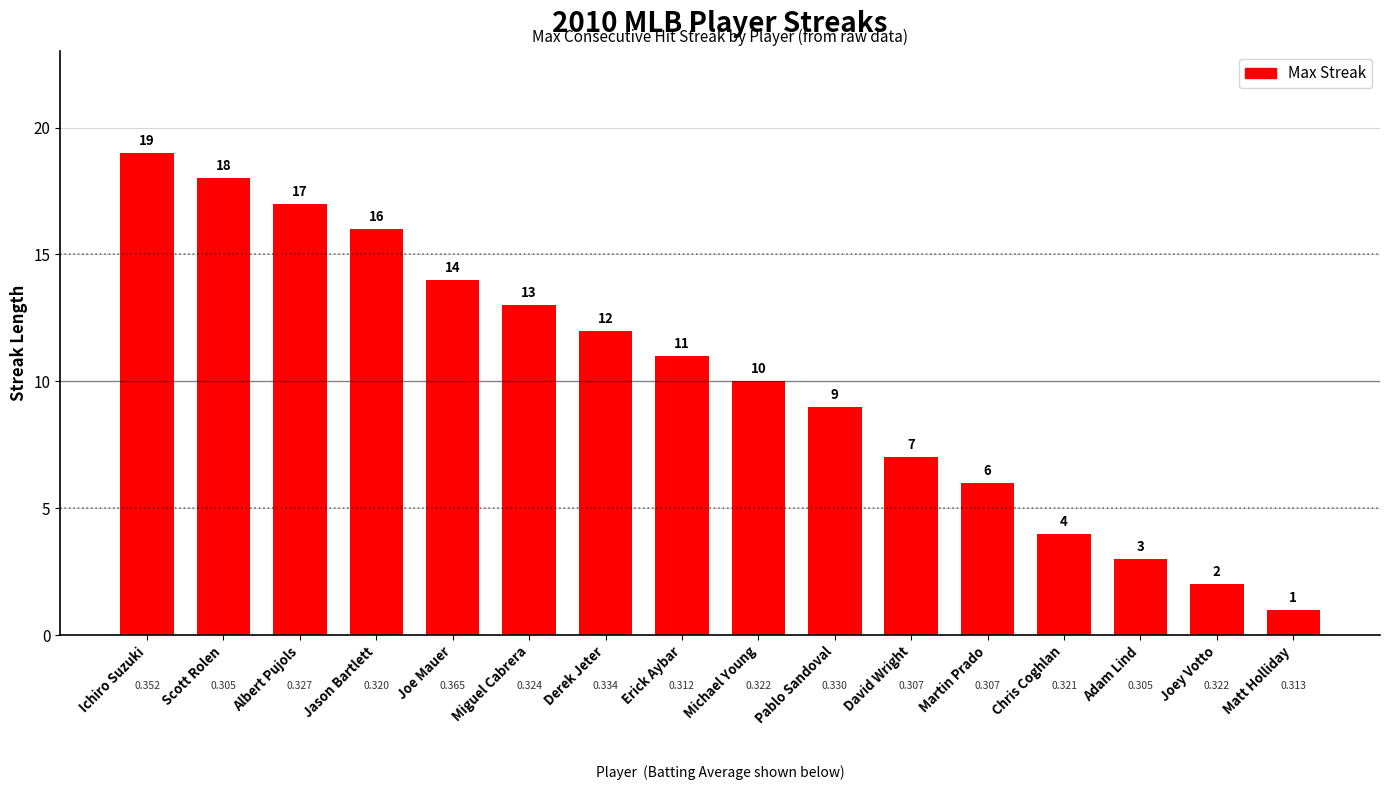

How many data points are less than 11?

8